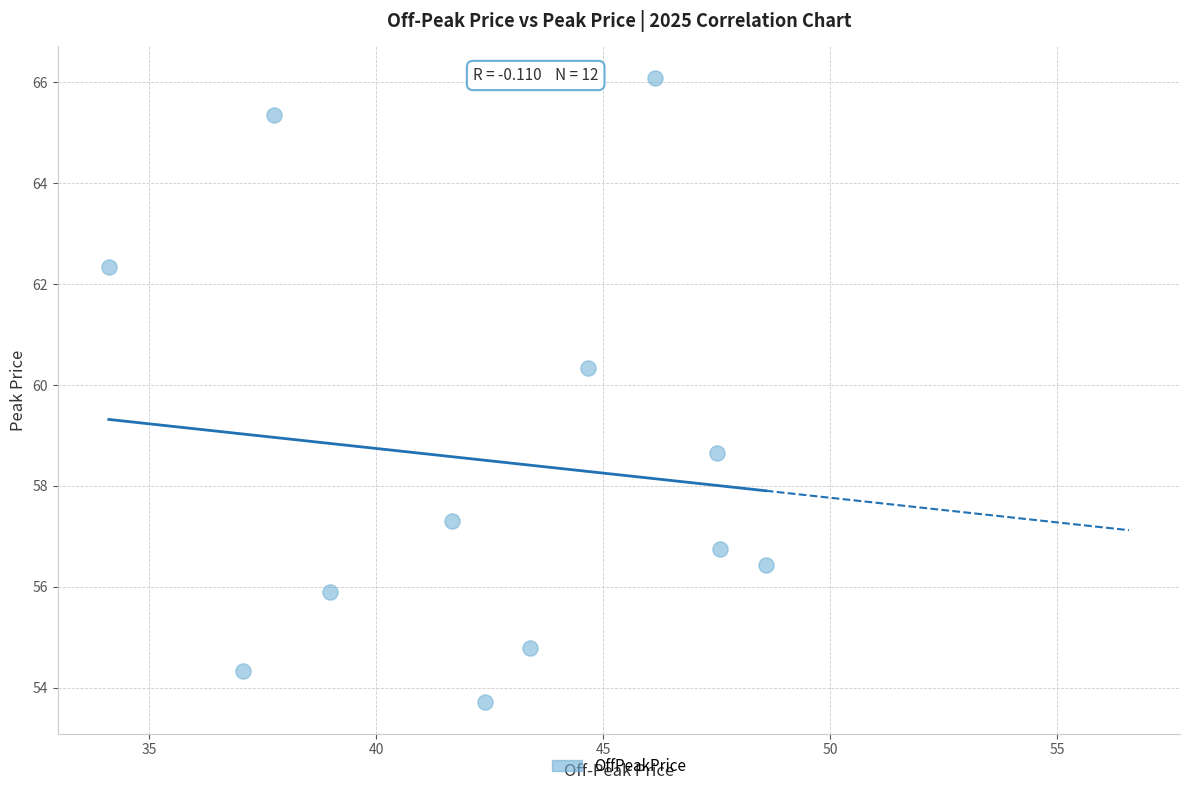

What Y value in the scatter plot is closest to 59?

58.7